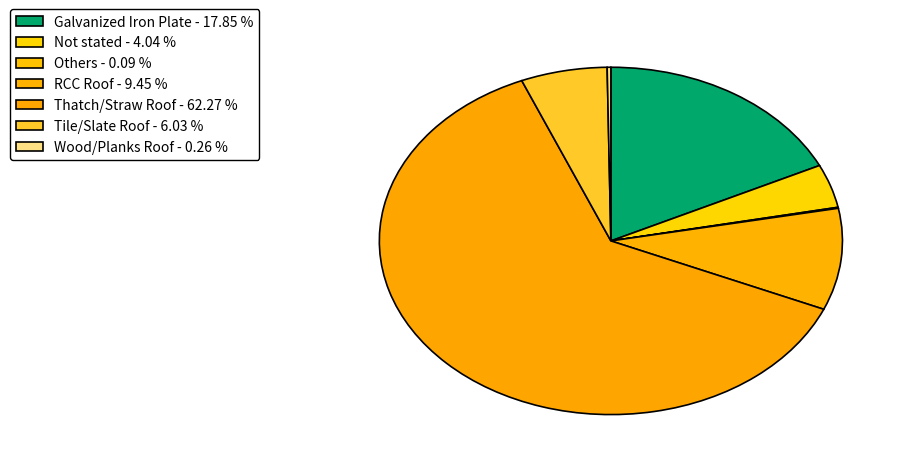

Does Thatch/Straw Roof represent more than half of the total?

Yes